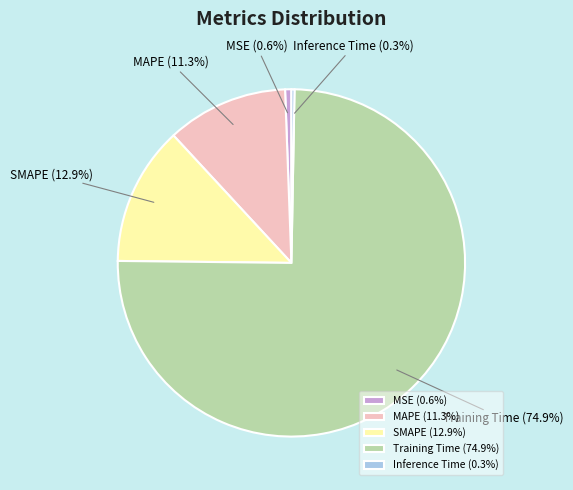

How many slices are in this pie chart?

5